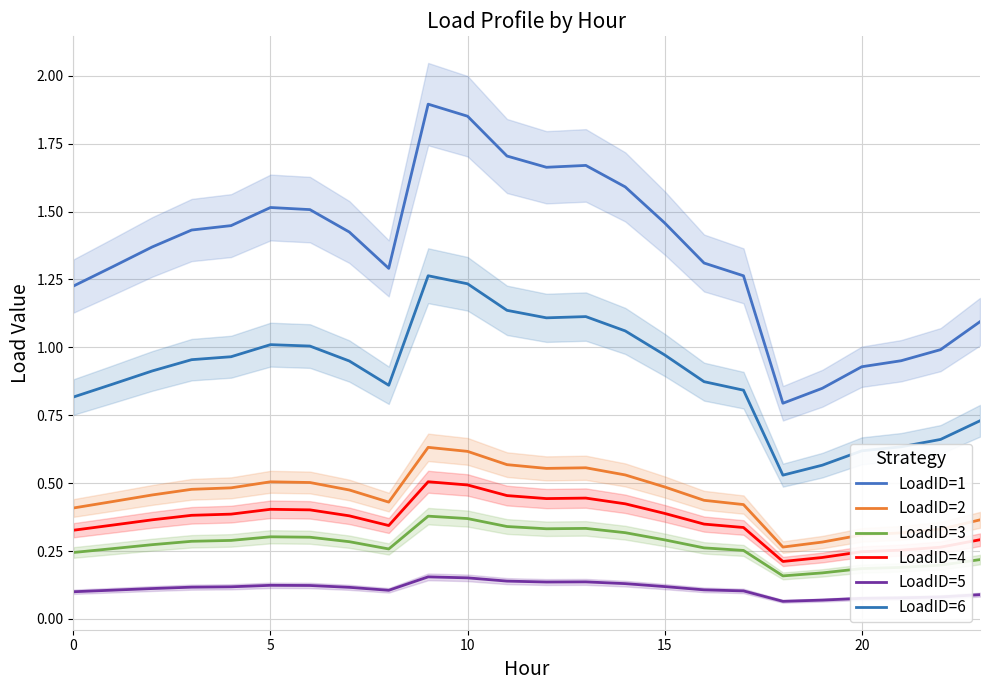

What is the sum of the LoadID=3 values at 22 and 18?

0.4